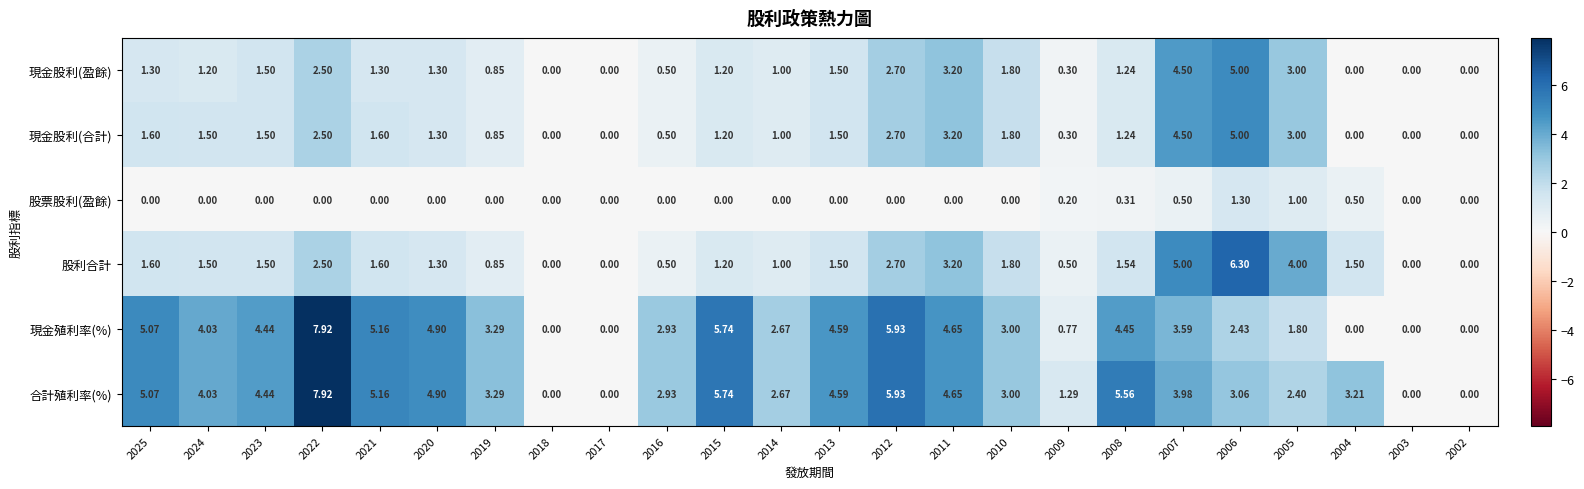

Between 2016 and 2007, which series saw the biggest shift?

股利合計